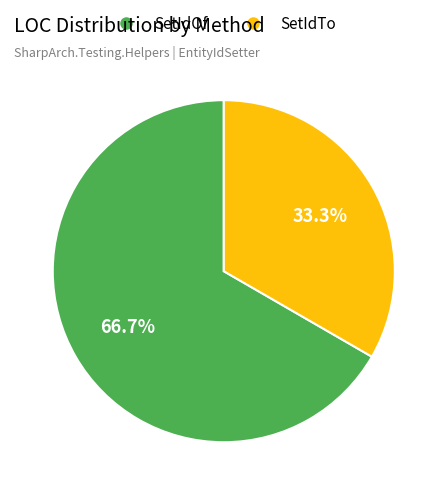

Is there a majority slice in this chart?

Yes